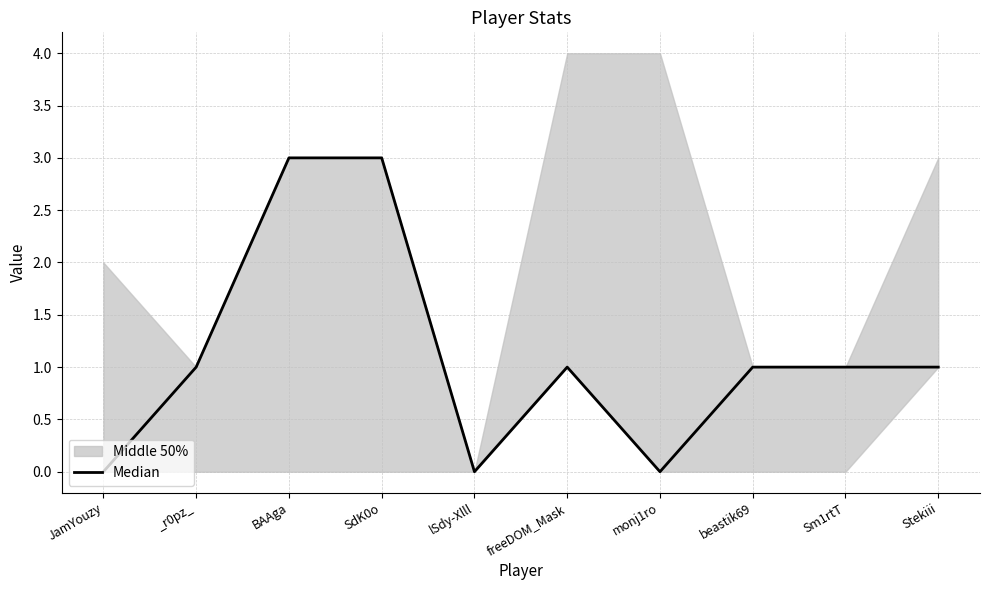

How many data points are less than 1?

3